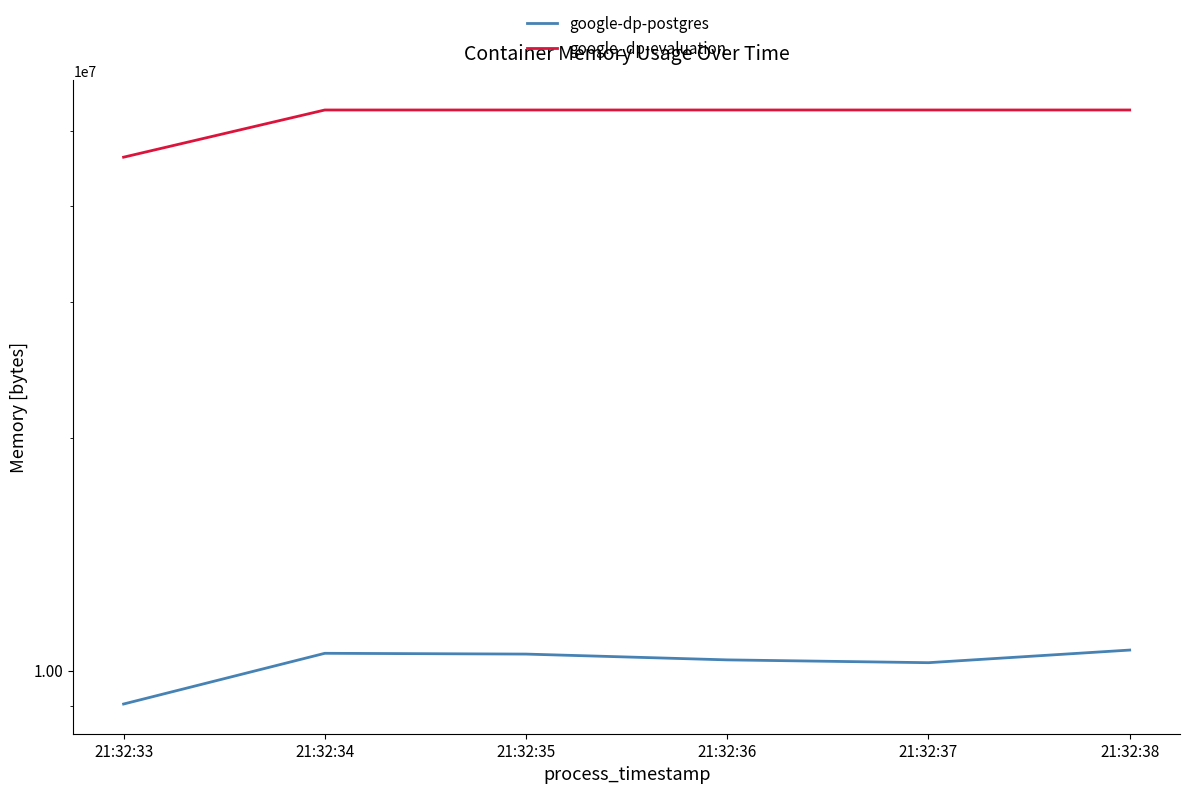

How many distinct data groups are displayed?

2